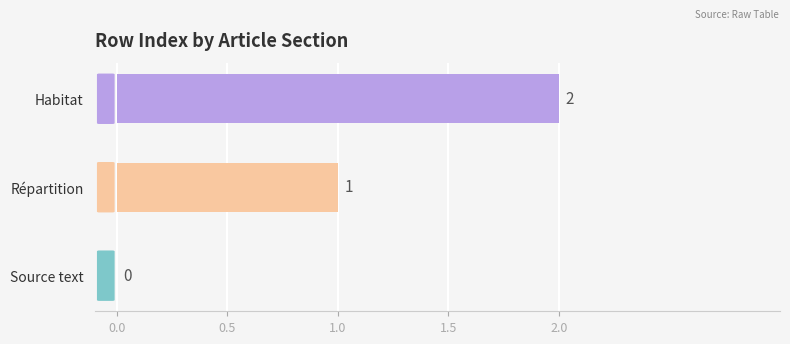

How many values are between 0 and 2?

3